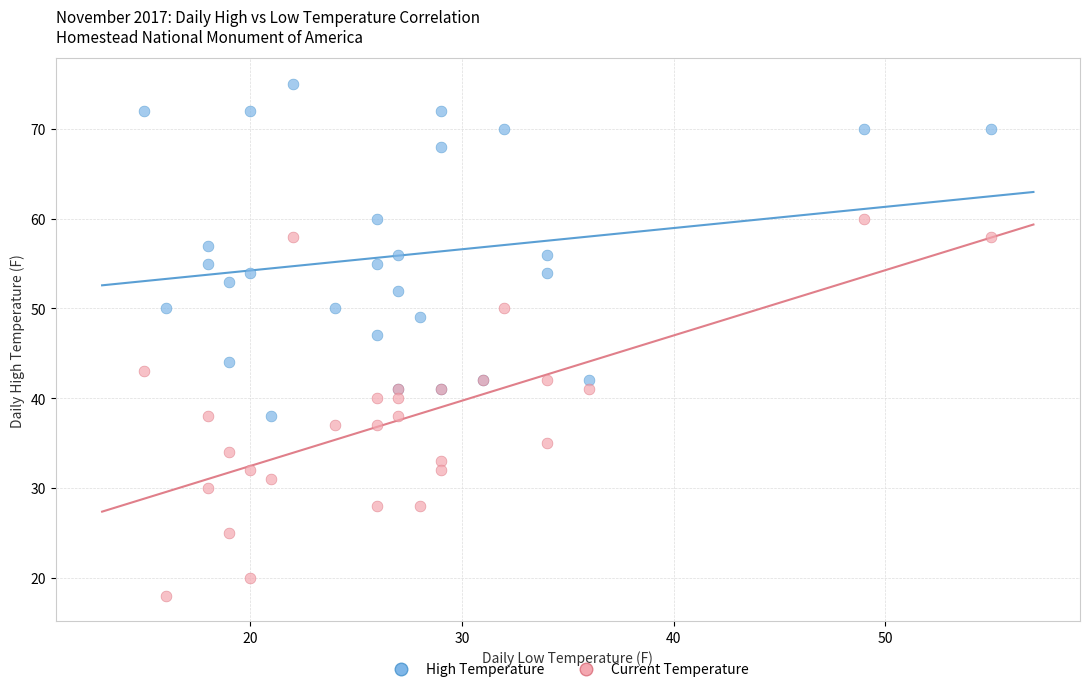

Which series reaches the maximum Y coordinate?

High Temperature